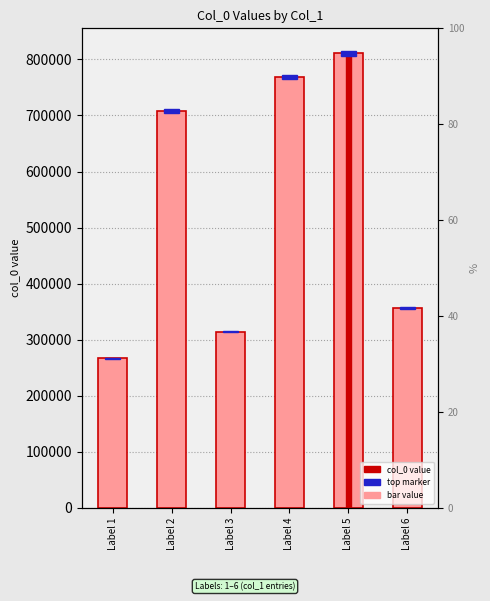

List the labels in order of value, largest first.

Label 5, Label 4, Label 2, Label 6, Label 3, Label 1